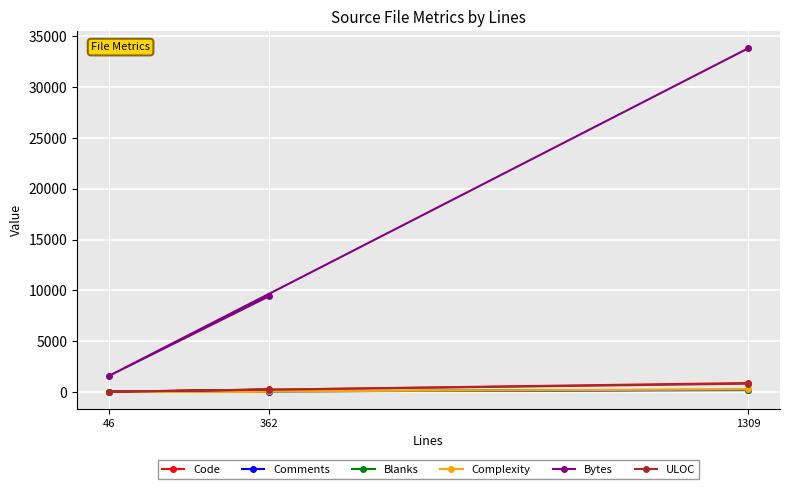

What is the approximate value of Bytes at 46?

1590